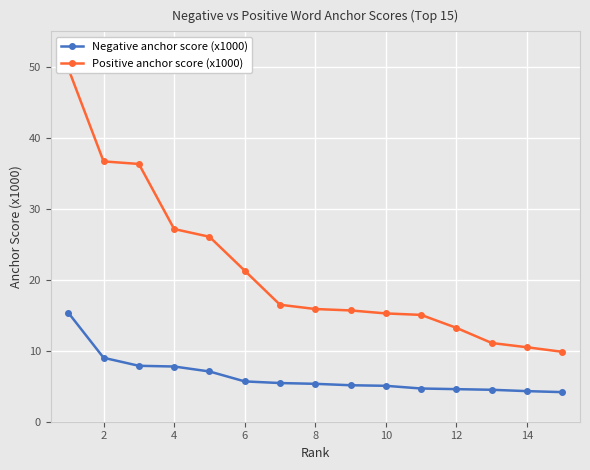

True or false: Negative anchor score (x1000) has a value of 5.1 at 10.

True